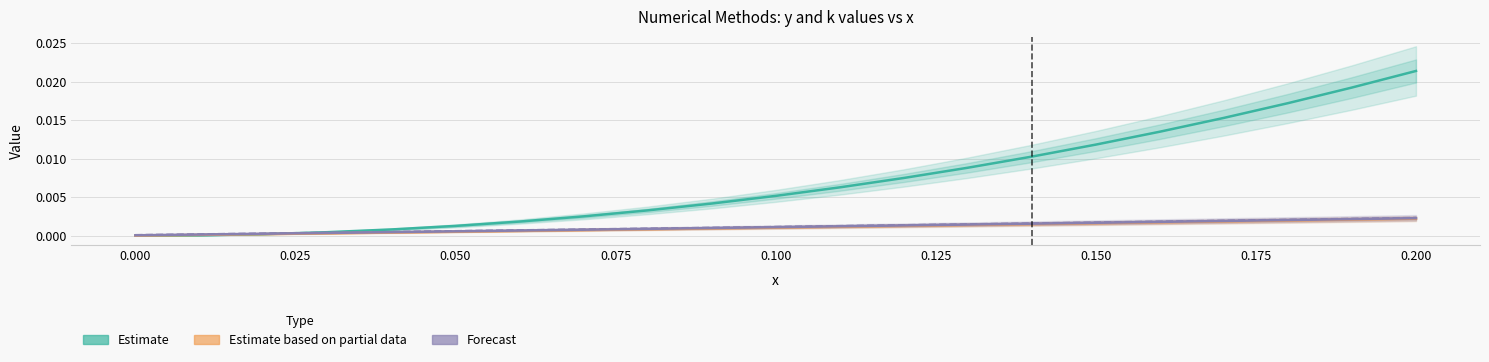

True or false: Estimate (y) has a value of 0.0 at 18.

False